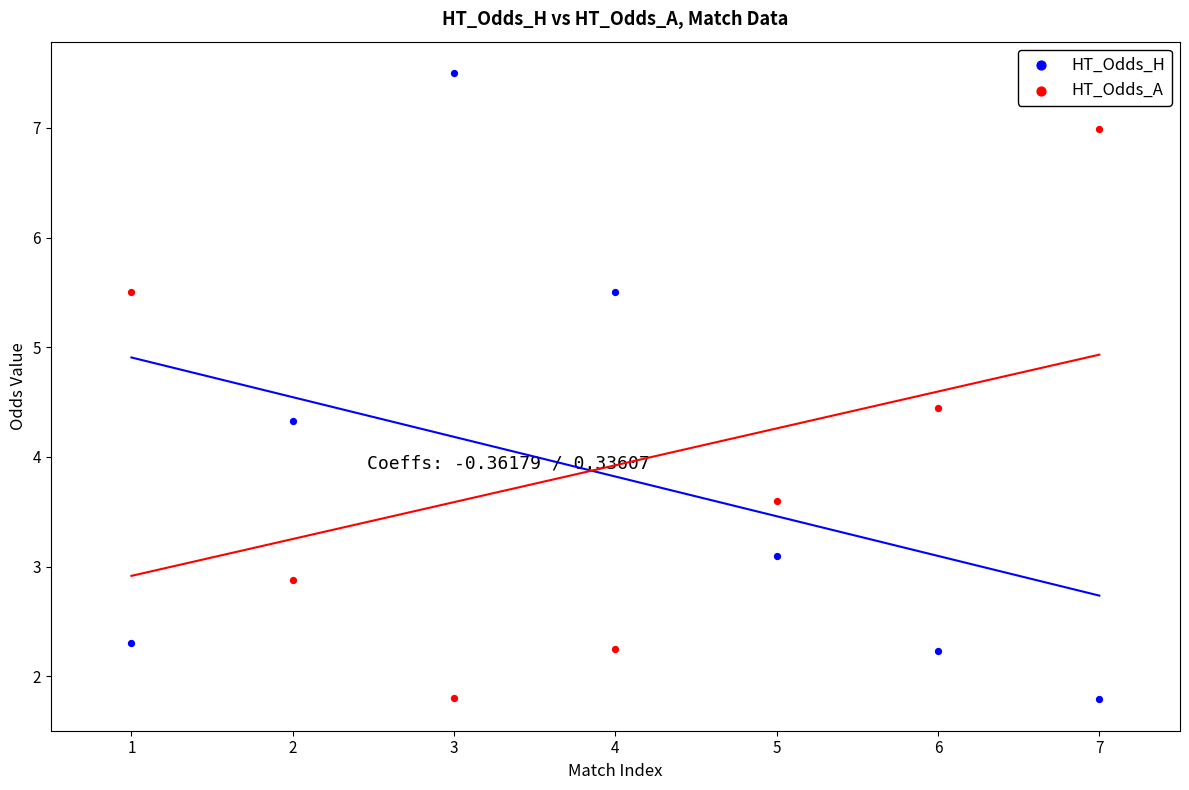

Which series has the largest Y range (max minus min)?

HT_Odds_H